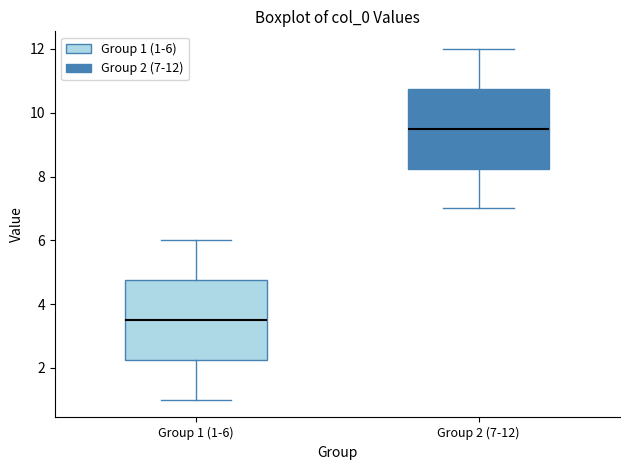

Where does the upper whisker of the box for Group 2 (7-12) end on the y-axis? The values are not printed on the chart, so give them approximately, as read against the axis.

12.0